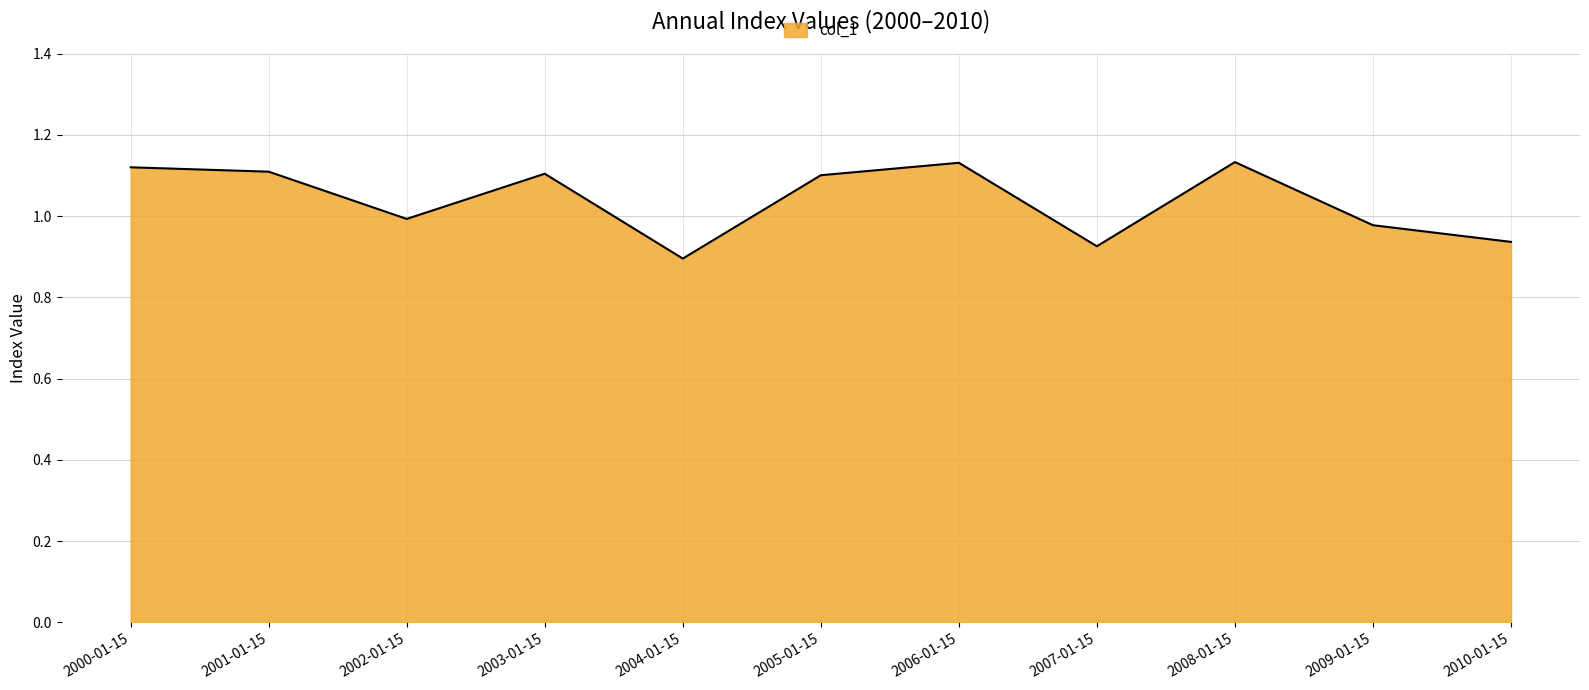

Where does the data first go above 1?

2000-01-15